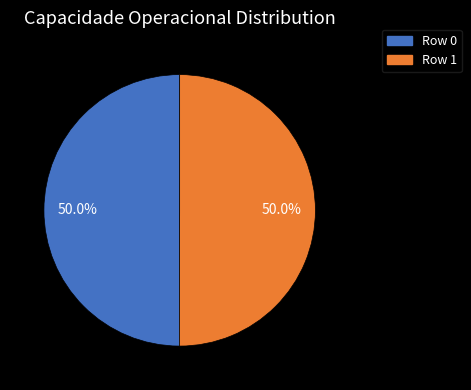

Approximately how many times larger is the value at Row 0 compared to Row 1?

1.0